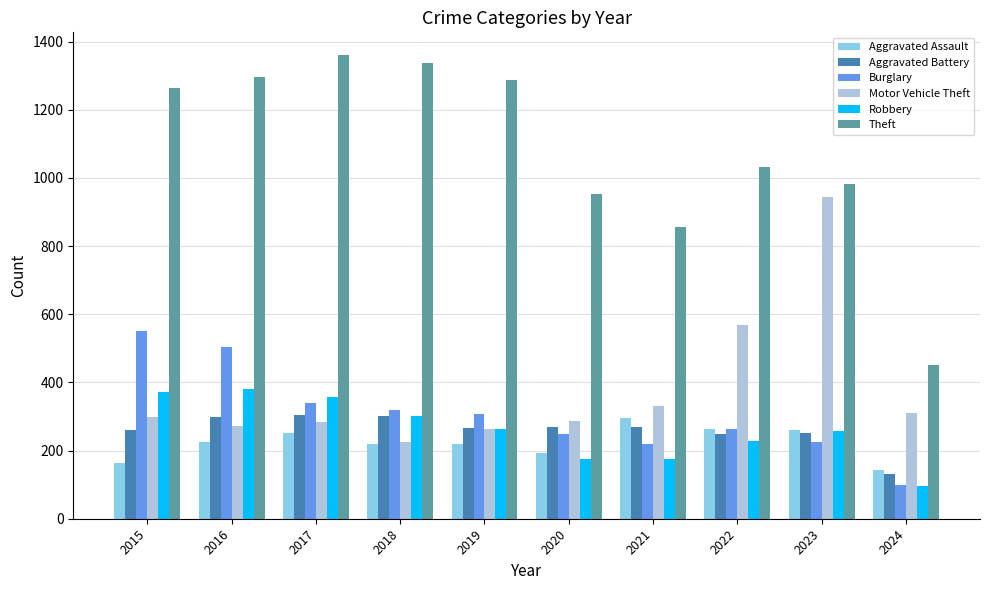

Between 2020 and 2022, which series saw the biggest shift?

Motor Vehicle Theft